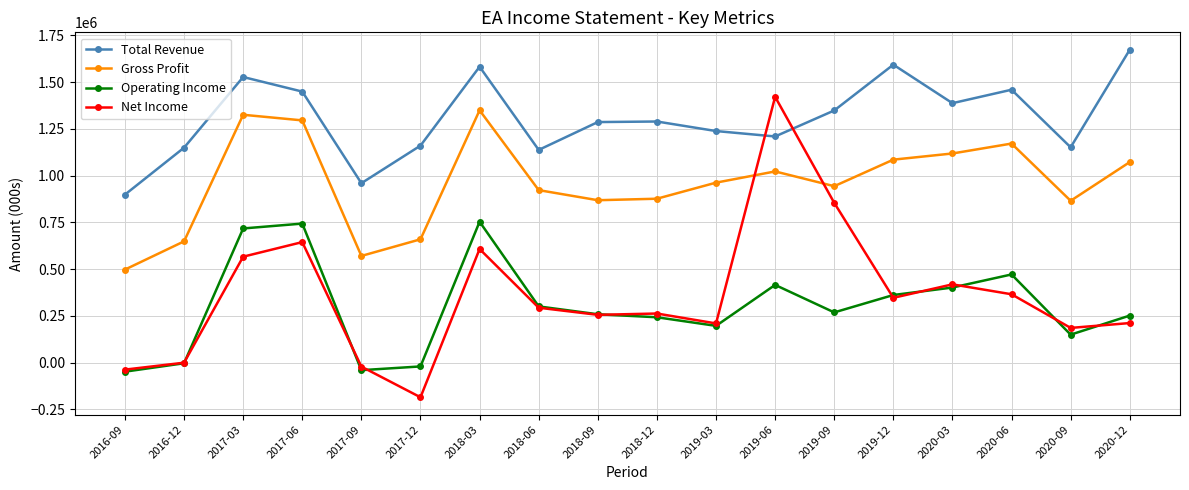

What position from the right is 2017-12?

13